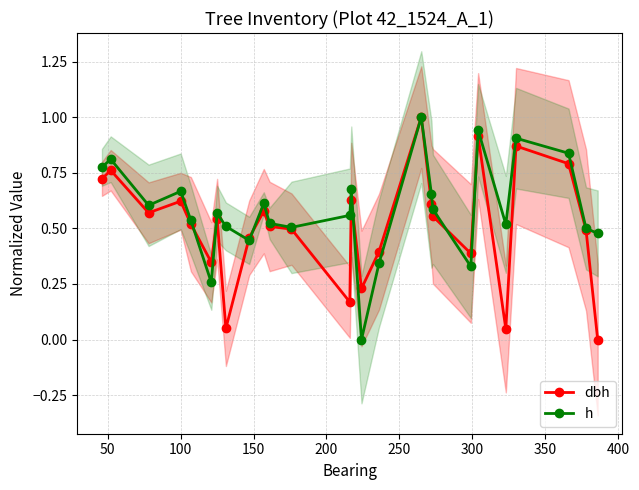

True or false: dbh has more than 2 interior local peaks.

True